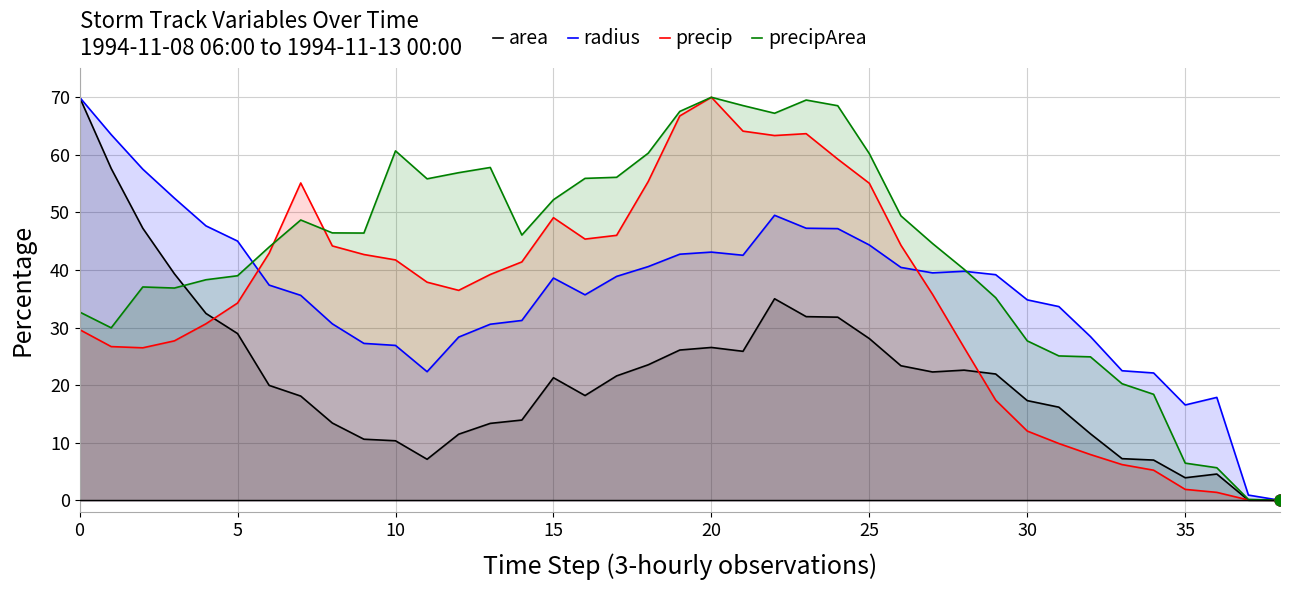

At which category is the sum across all series the highest?

22